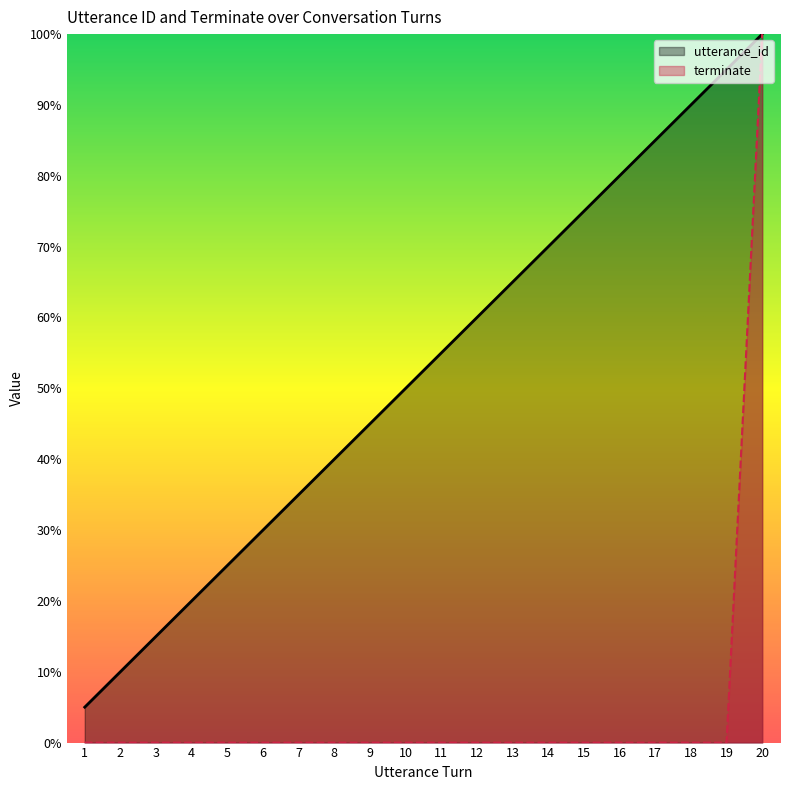

Which series changed the most between 7 and 9?

utterance_id